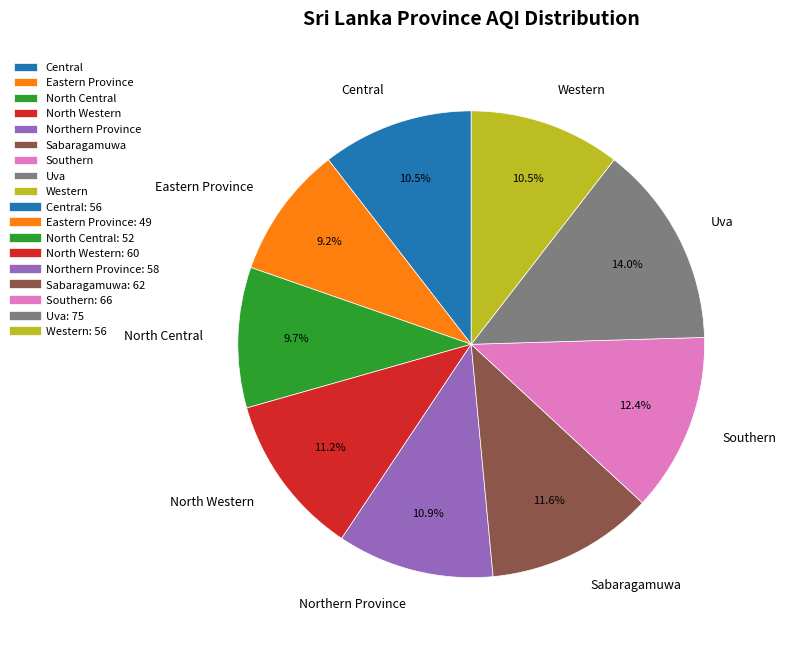

To the nearest percent, what is the difference between the largest and smallest slice percentages?

5%